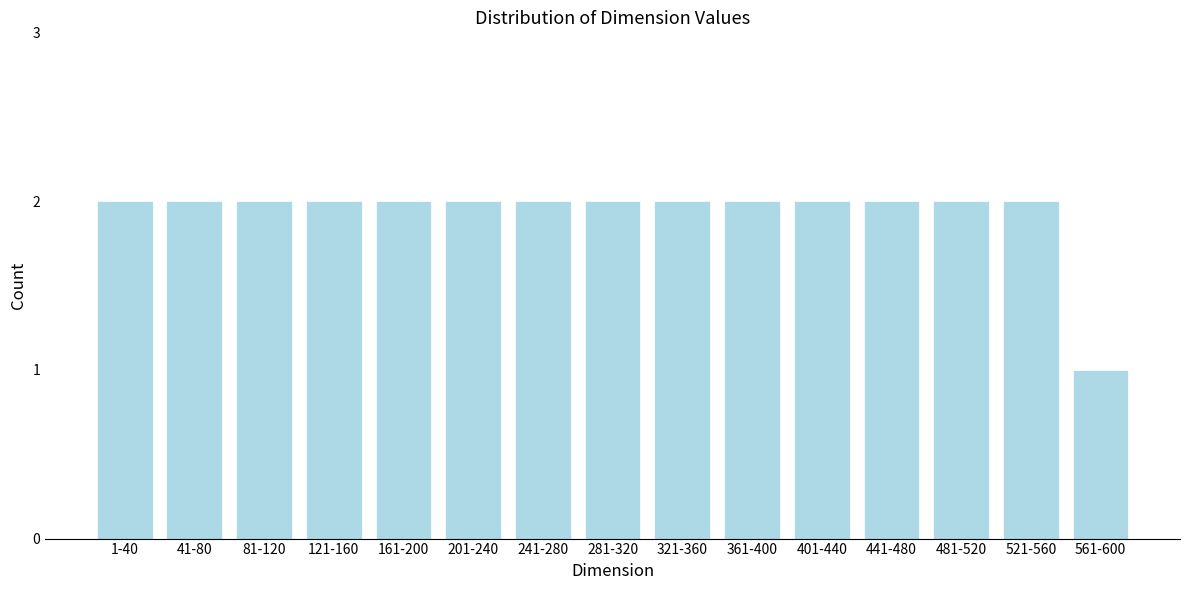

Reading left to right, extract all data points from this chart.

2	2	2	2	2	2	2	2	2	2	2	2	2	2	1